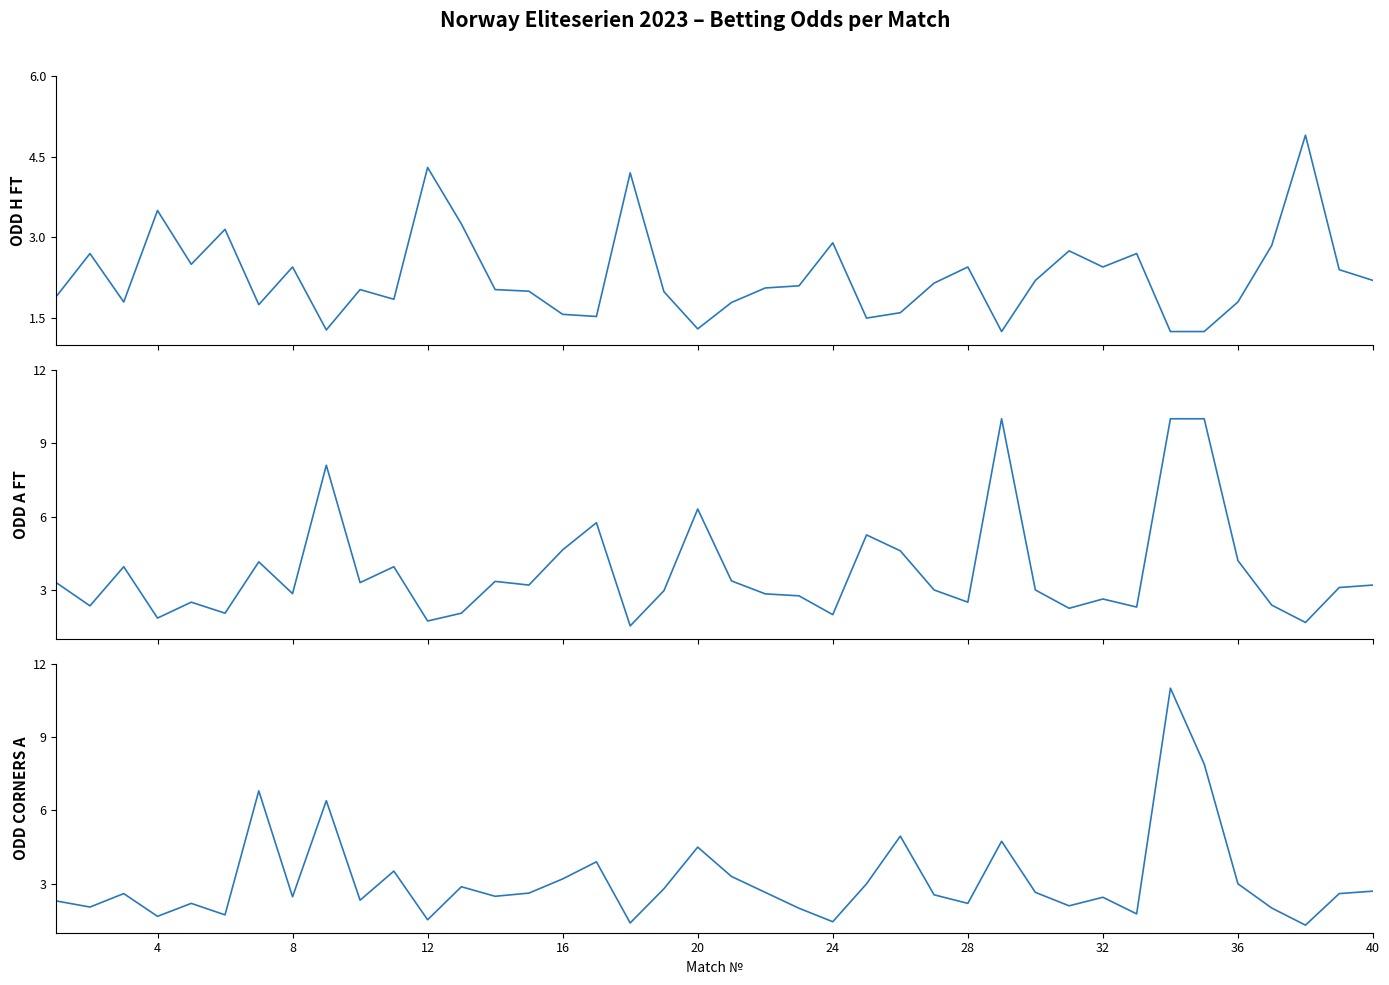

What is the highest value of the Odd_Corners_A series?

11.0